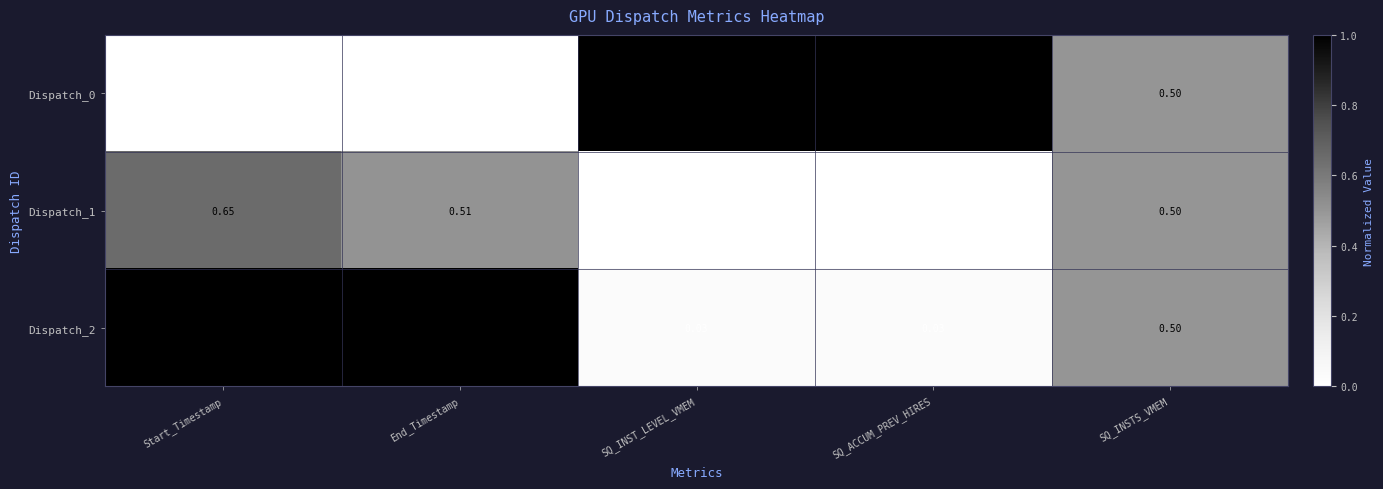

At which label does Dispatch_1 reach its peak?

Start_Timestamp